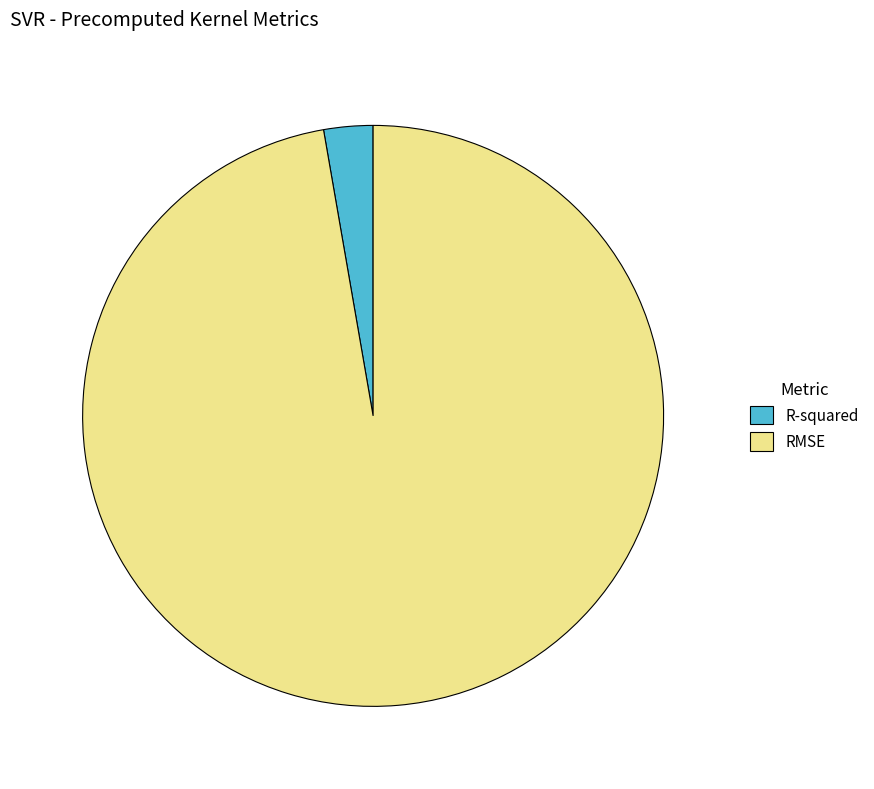

Which slice is the smallest?

R-squared